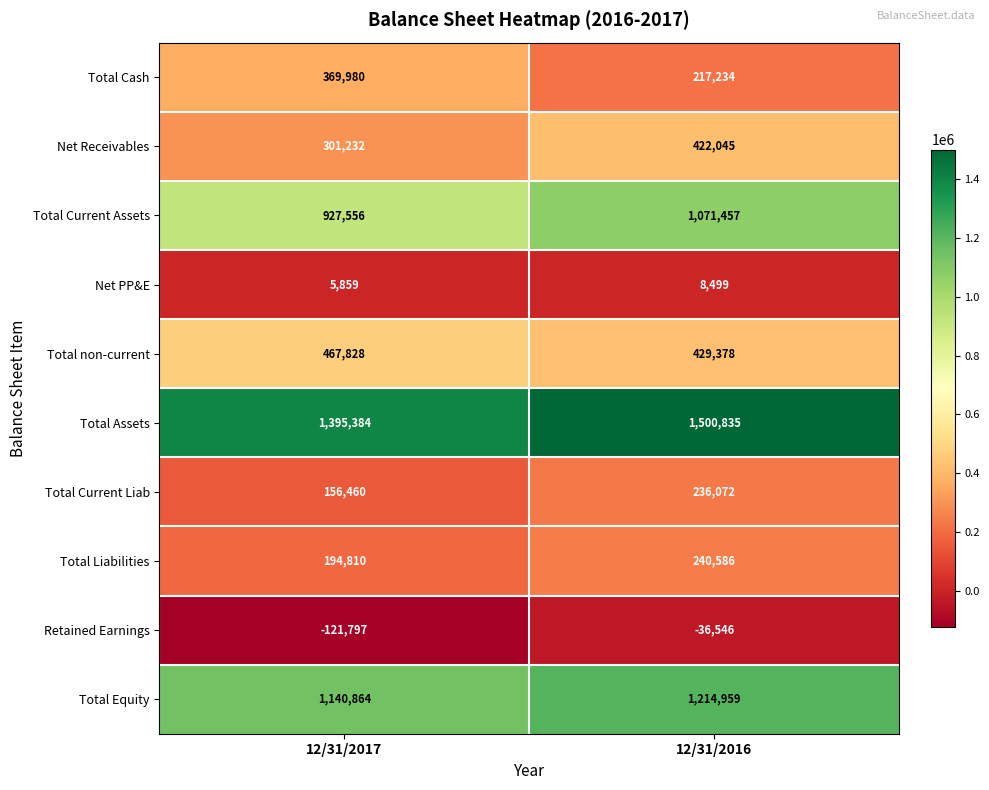

Which label corresponds to the smallest value in the chart?

12/31/2017